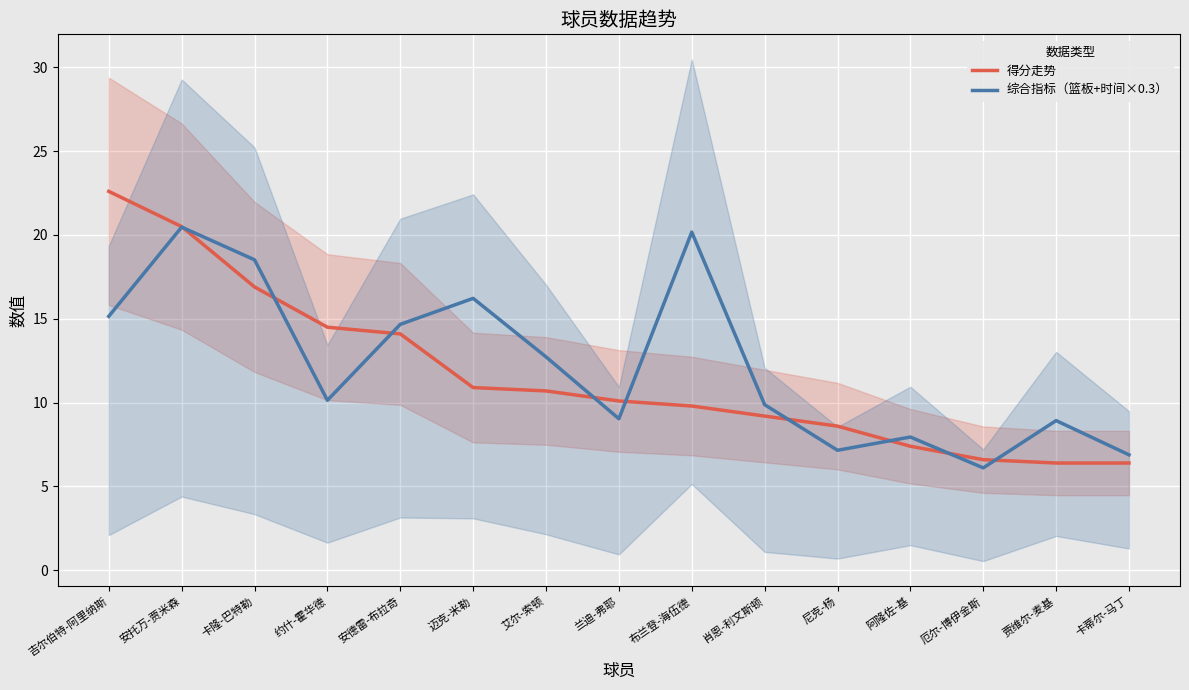

What are all the series names shown in the legend?

得分走势, 综合指标（篮板+时间×0.3）